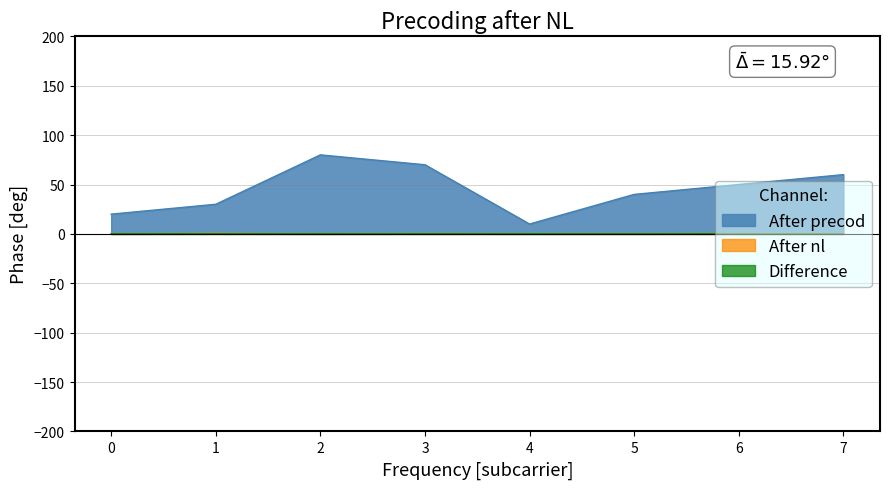

Which series has the largest total across all categories?

After precod